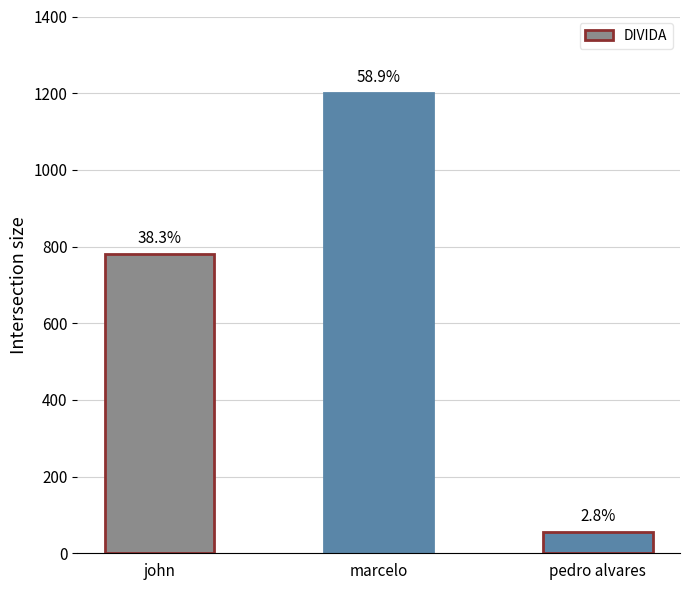

Reading left to right, transcribe all the data shown in this chart.

john=780	marcelo=1200	pedro alvares=56